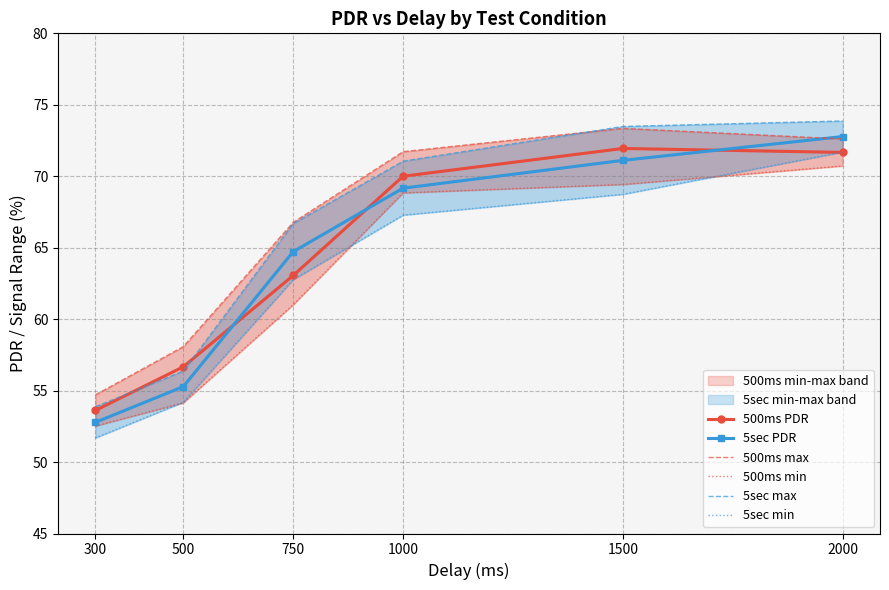

True or false: 5sec min and 5sec max intersect in this chart.

False